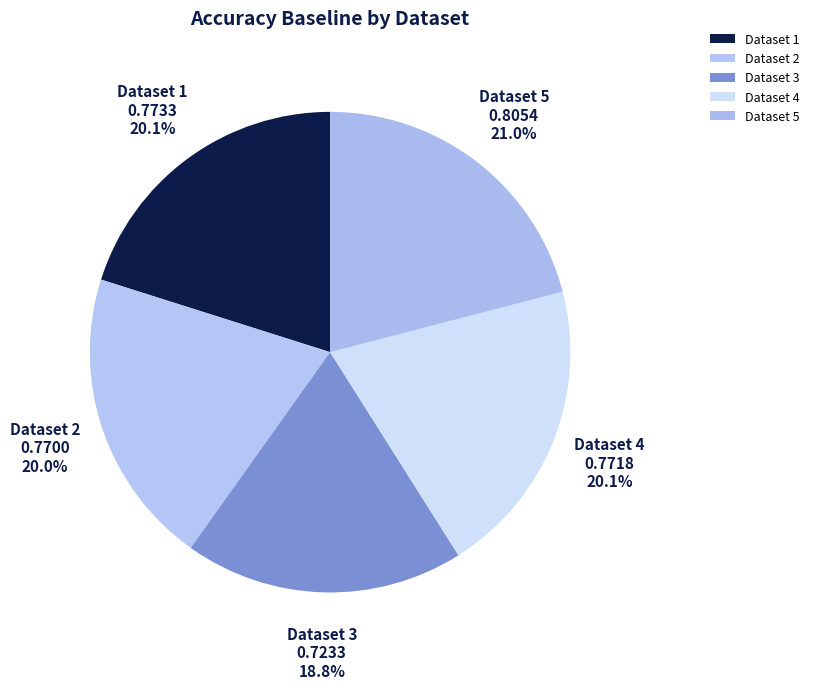

Combined, do Dataset 4 and Dataset 1 account for over 50%?

No